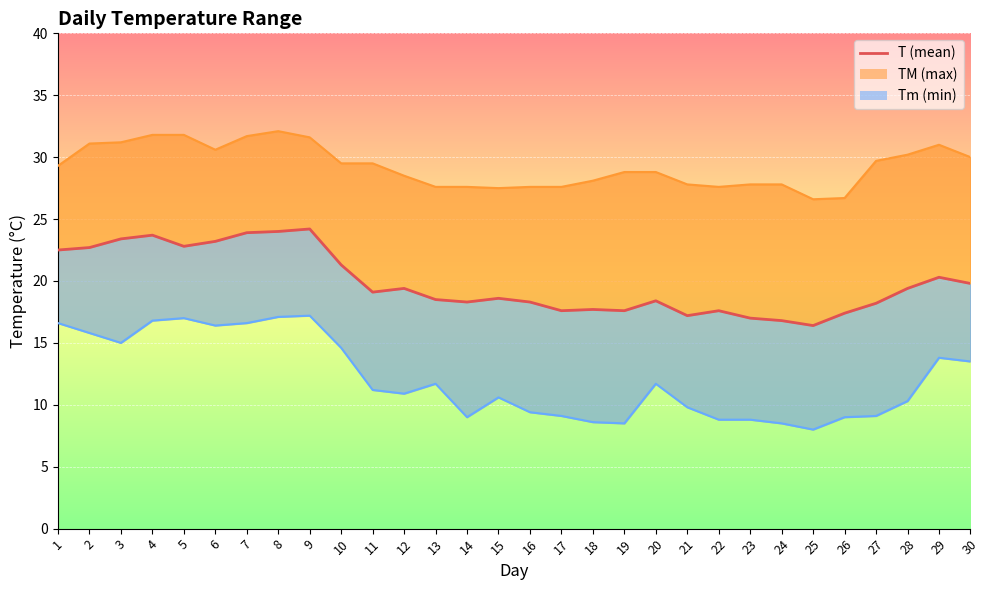

Between 9 and 3, which is larger?

9